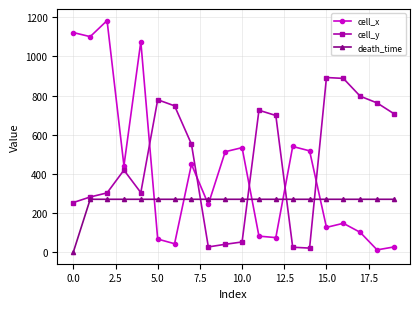

What is the value of the cell_x point at the 14th from the left?

539.8